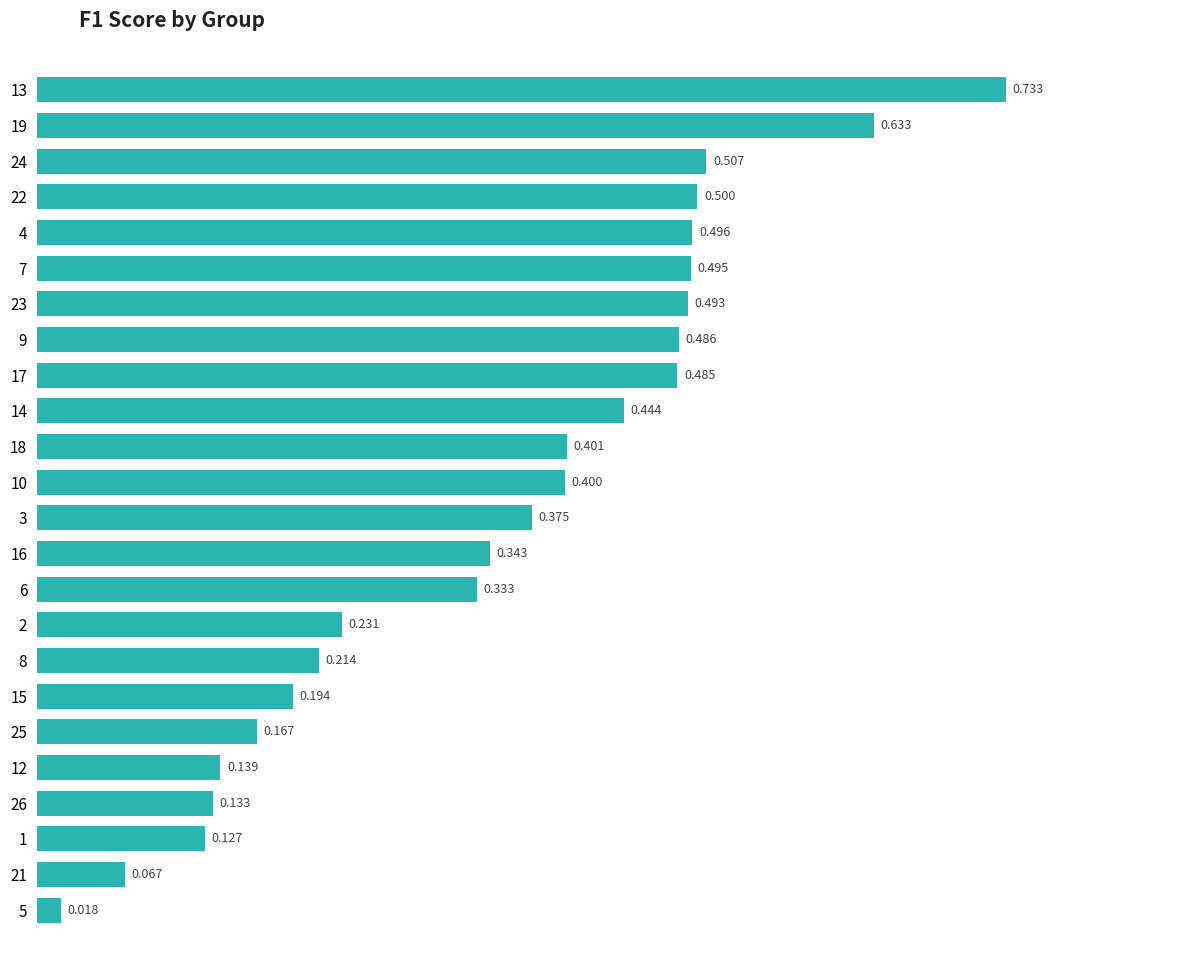

Is it true that the value at 5 is 0.2?

False